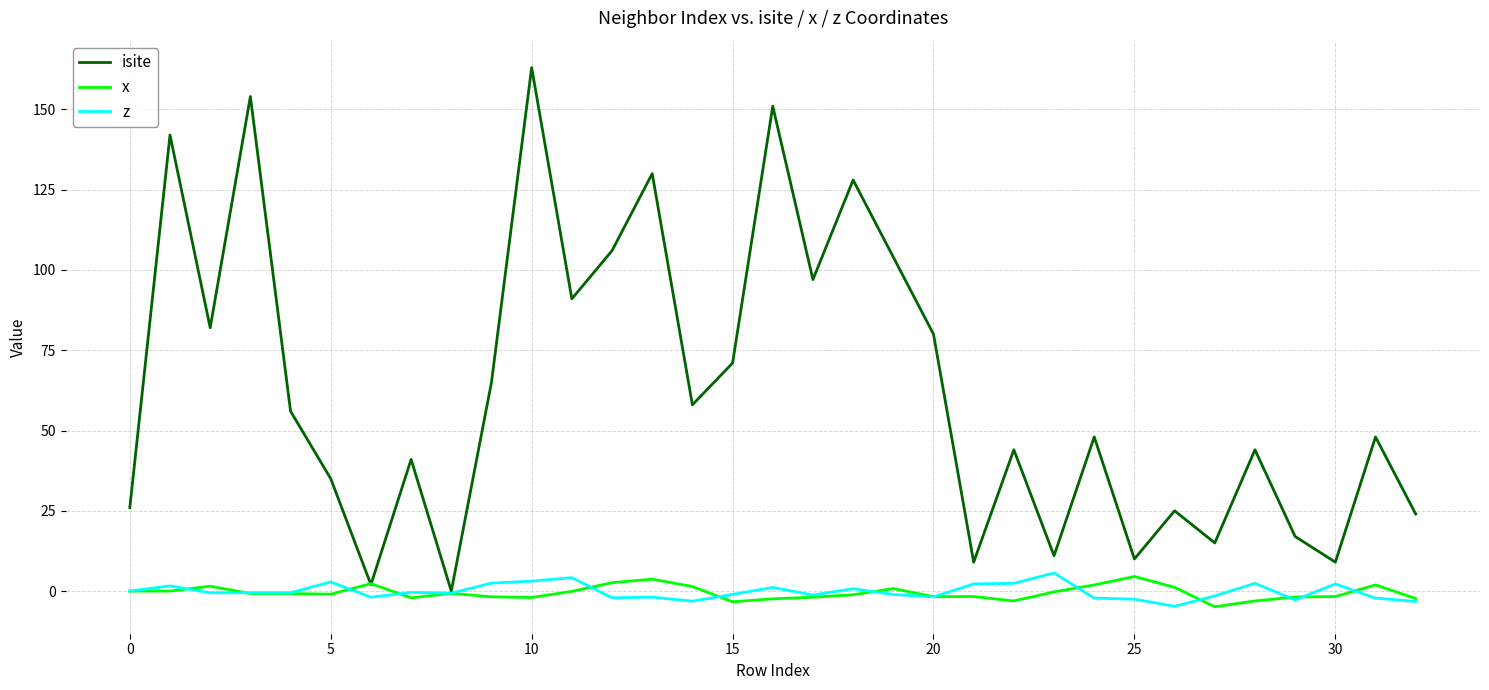

Count the number of data series in this chart.

3